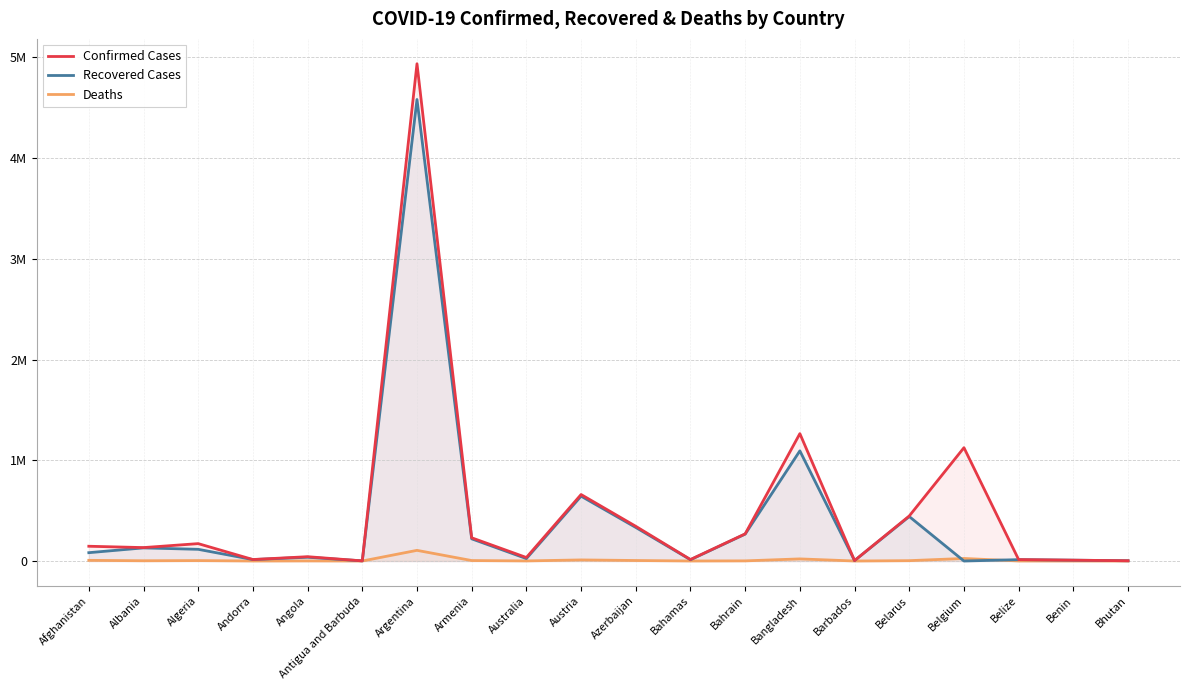

What is the label of the 14th point from the left?

Bangladesh